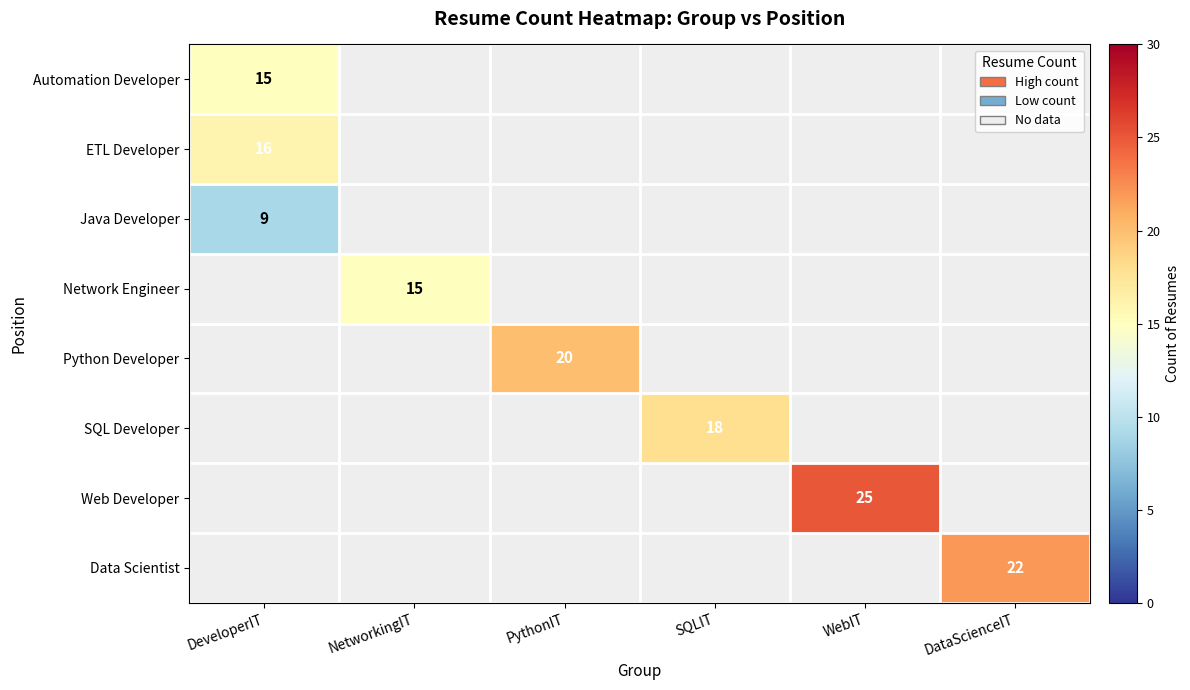

The Network Engineer series shows 3 at NetworkingIT. True or false?

False